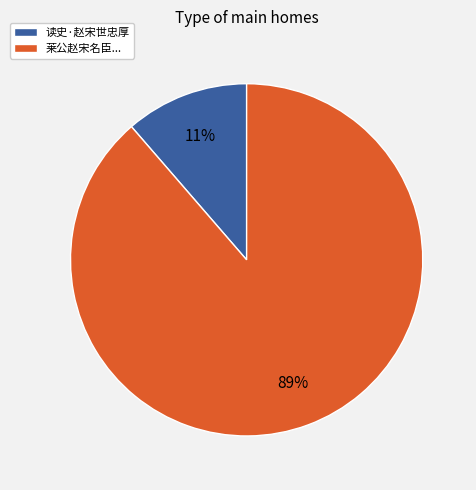

Is there any slice that represents more than half of the pie?

Yes